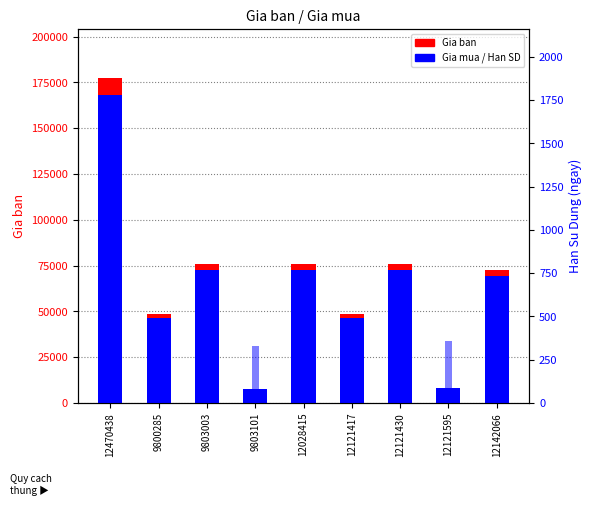

What is the total value across all series at 12121417?

95178.1